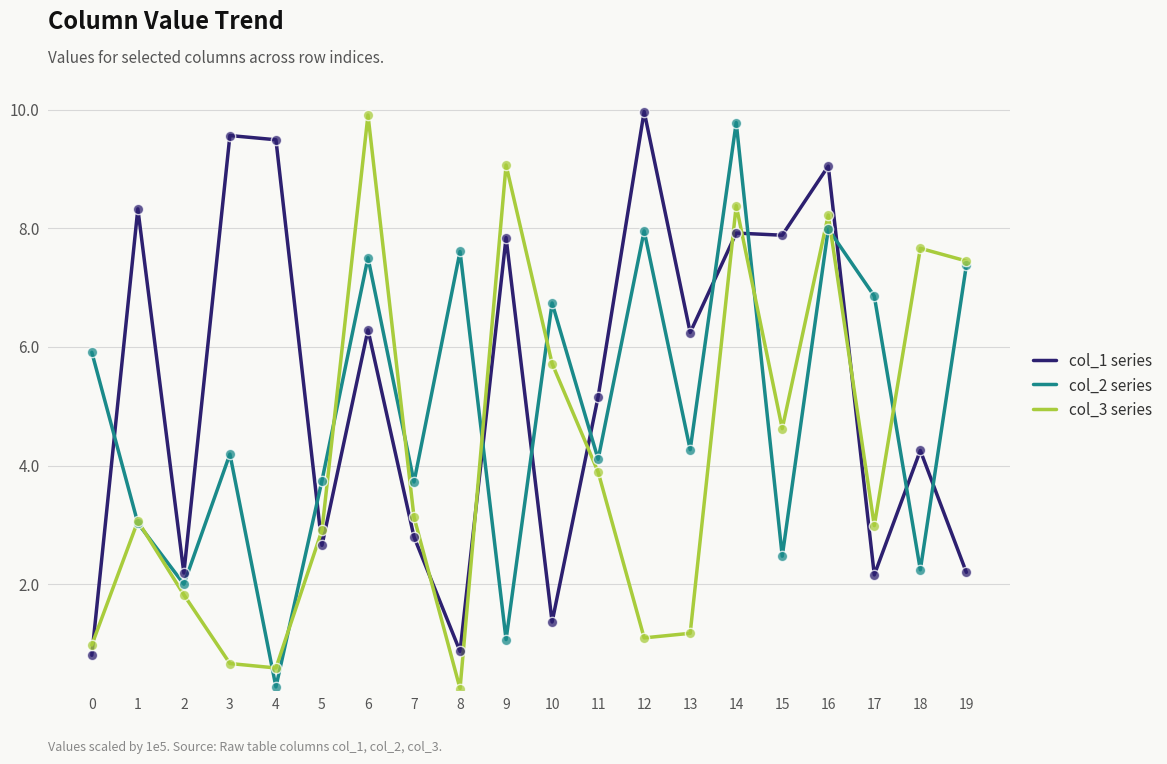

Is the value of col_3 series at 3 greater than the value of col_2 series at 4?

Yes